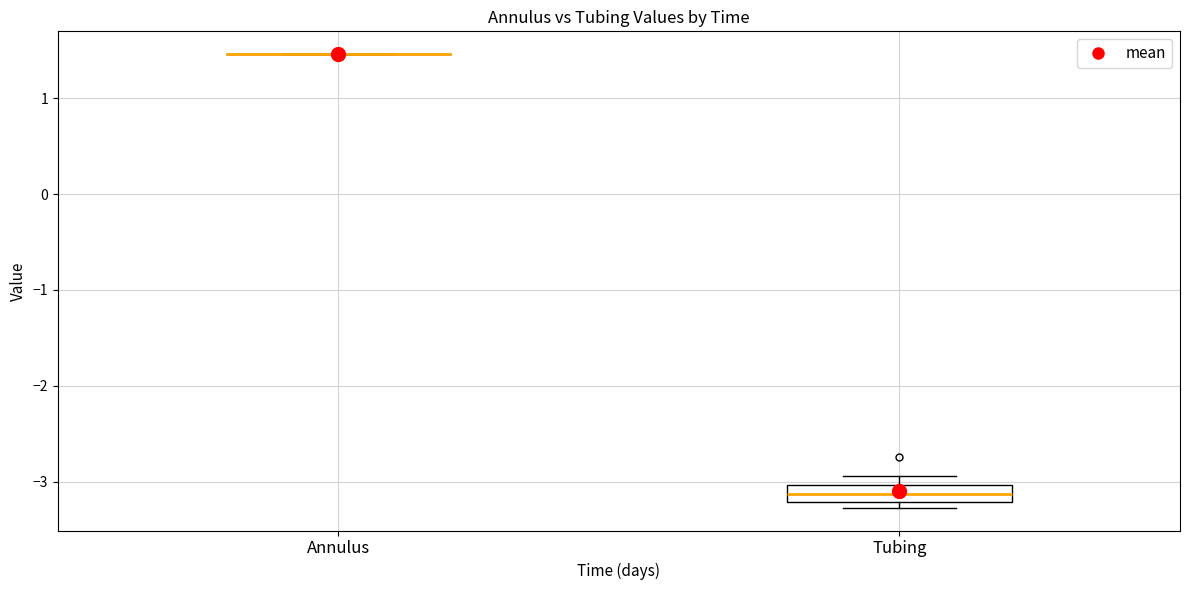

Reading left to right, read every box against the y-axis: the position of its median line, the range the box covers, and the ends of its whiskers. The values are not printed on the chart, so give them approximately, as read against the axis.

Annulus: box collapsed to a line at 1.5, whiskers 1.5 to 1.5
Tubing: median -3.1, box -3.2 to -3.0, whiskers -3.3 to -2.9